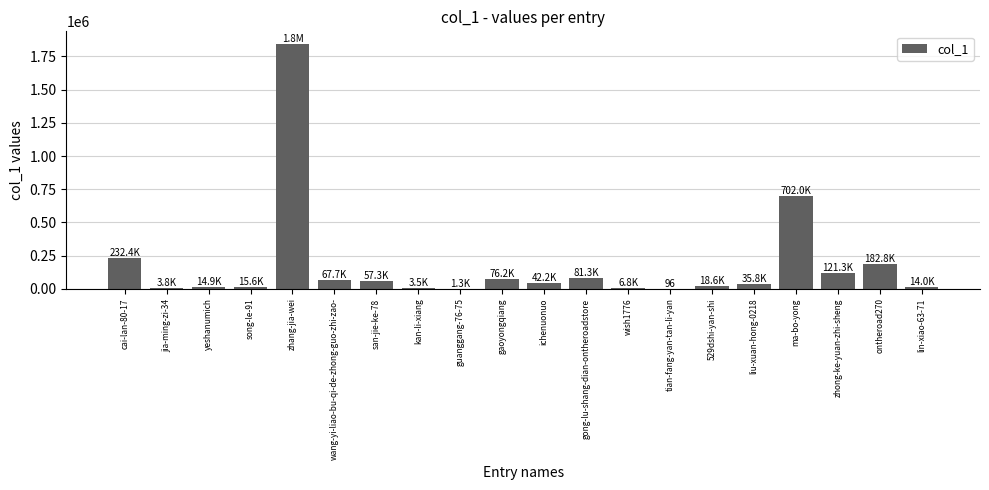

At which label is the value closest to 923533?

ma-bo-yong